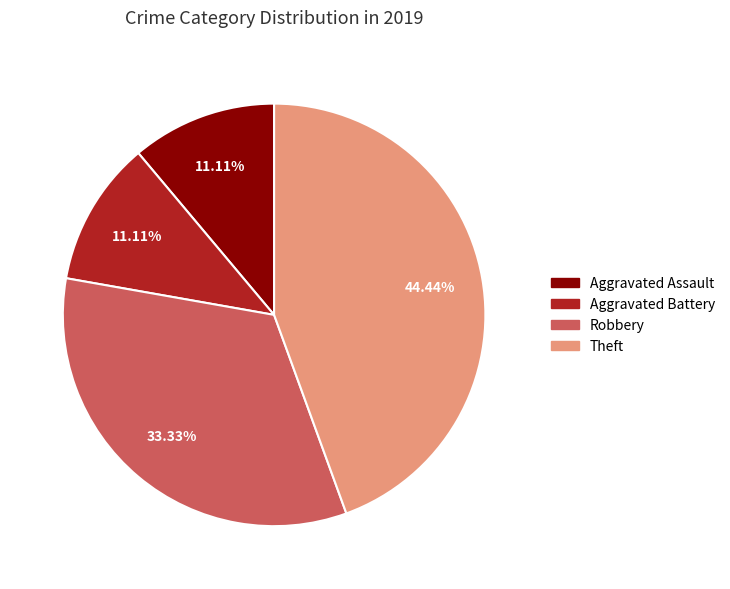

Between Robbery and Theft, which is larger?

Theft